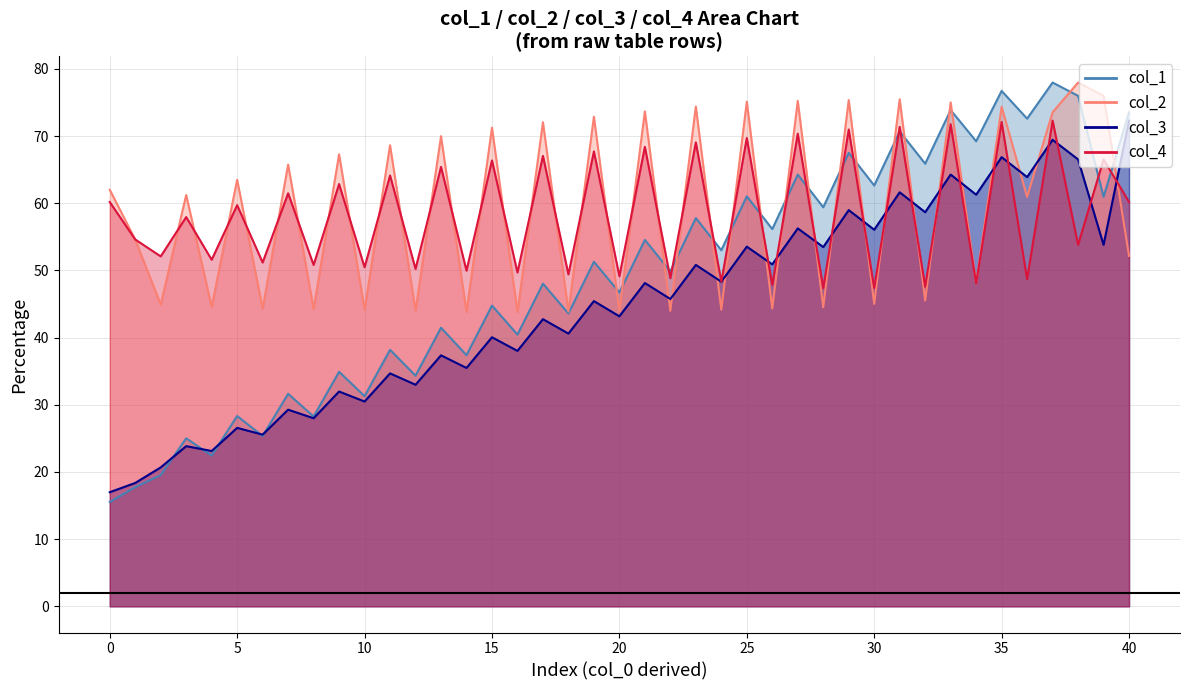

The col_4 series shows 75.7 at 1. True or false?

False